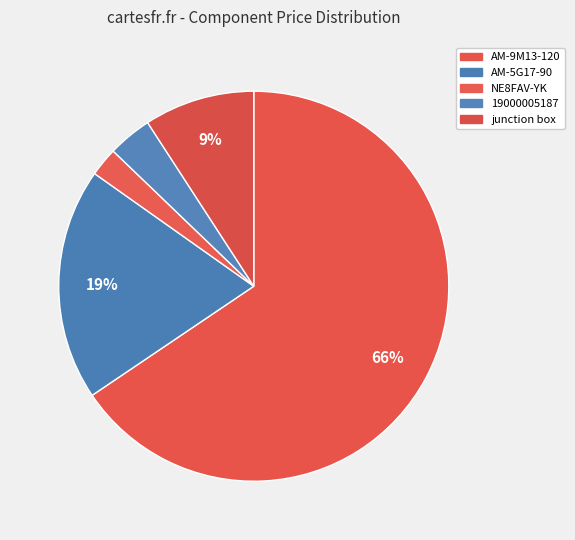

How much of the chart is everything except AM-9M13-120?

34.5%